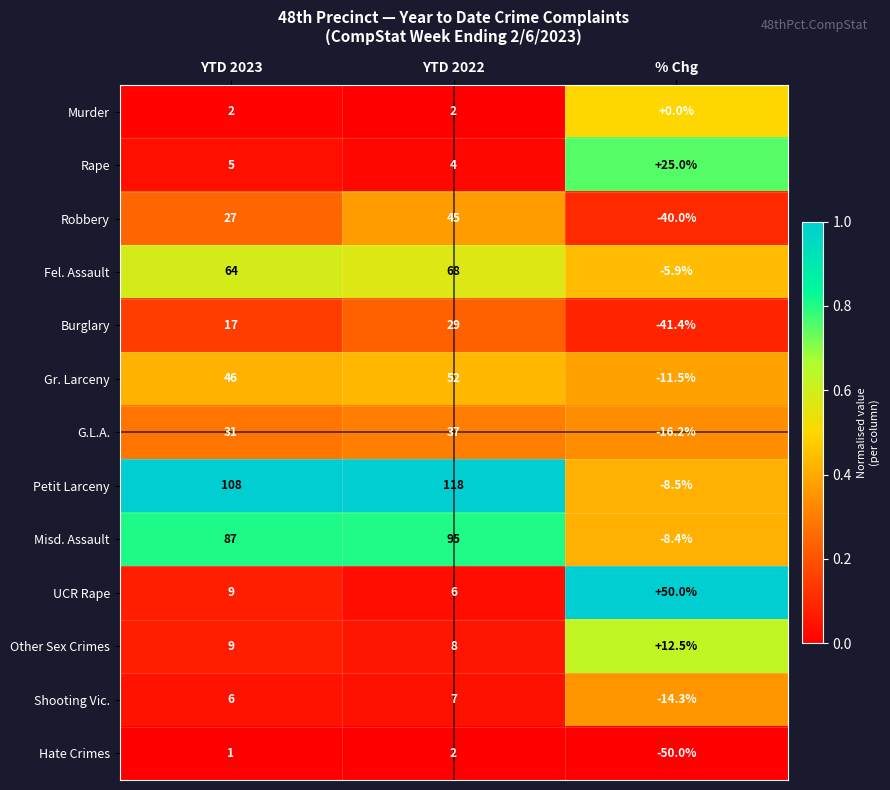

Rank the categories by Hate Crimes value from lowest to highest.

% Chg, YTD 2023, YTD 2022